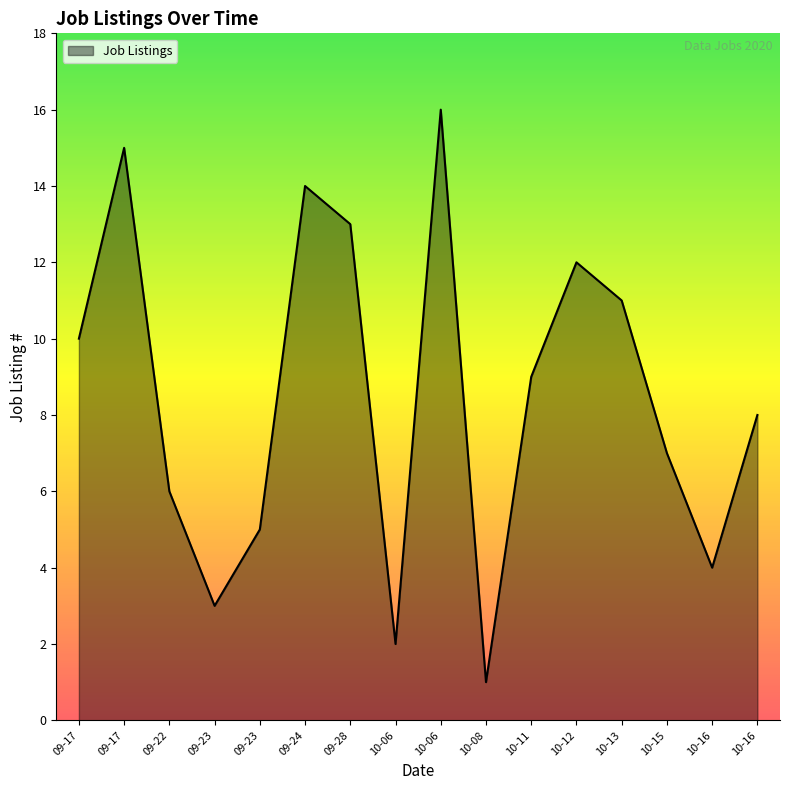

List the labels in order of value, largest first.

2020-10-06, 2020-09-17, 2020-09-24, 2020-09-28, 2020-10-12, 2020-10-13, 2020-09-17, 2020-10-11, 2020-10-16, 2020-10-15, 2020-09-22, 2020-09-23, 2020-10-16, 2020-09-23, 2020-10-06, 2020-10-08